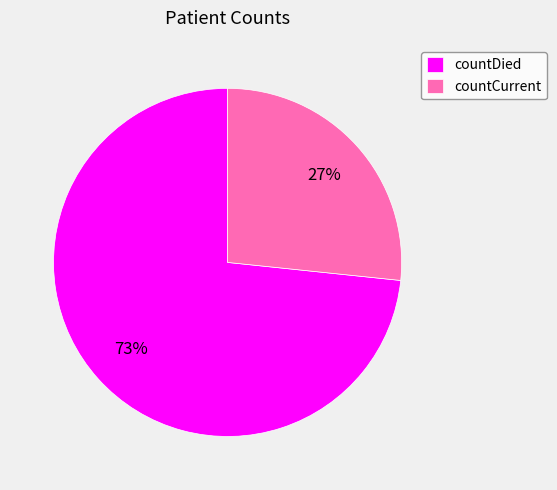

To the nearest percent, what percentage of the pie is countDied?

73%